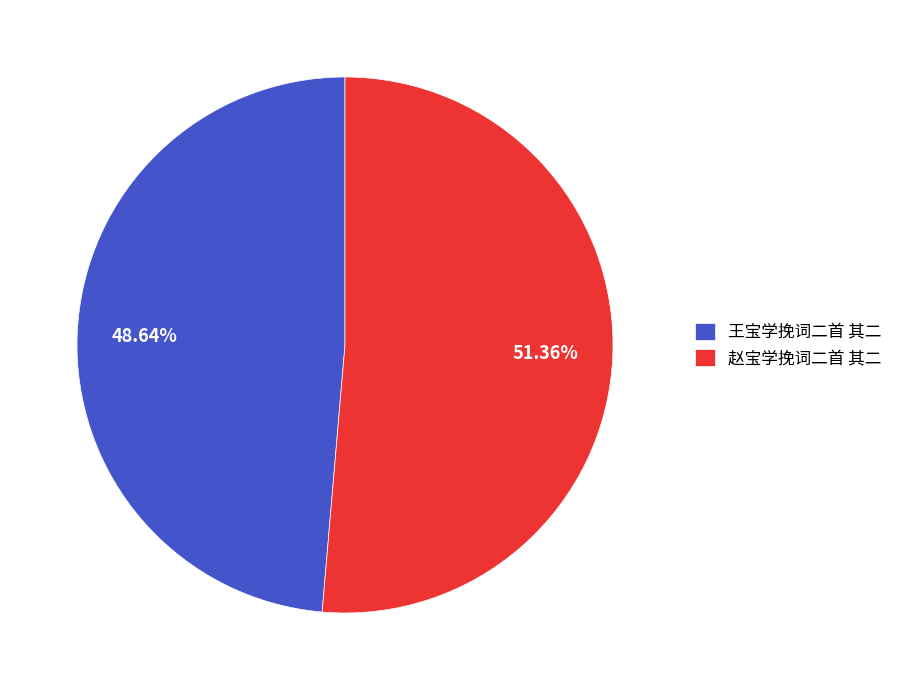

Which slice is the smallest?

王宝学挽词二首 其二